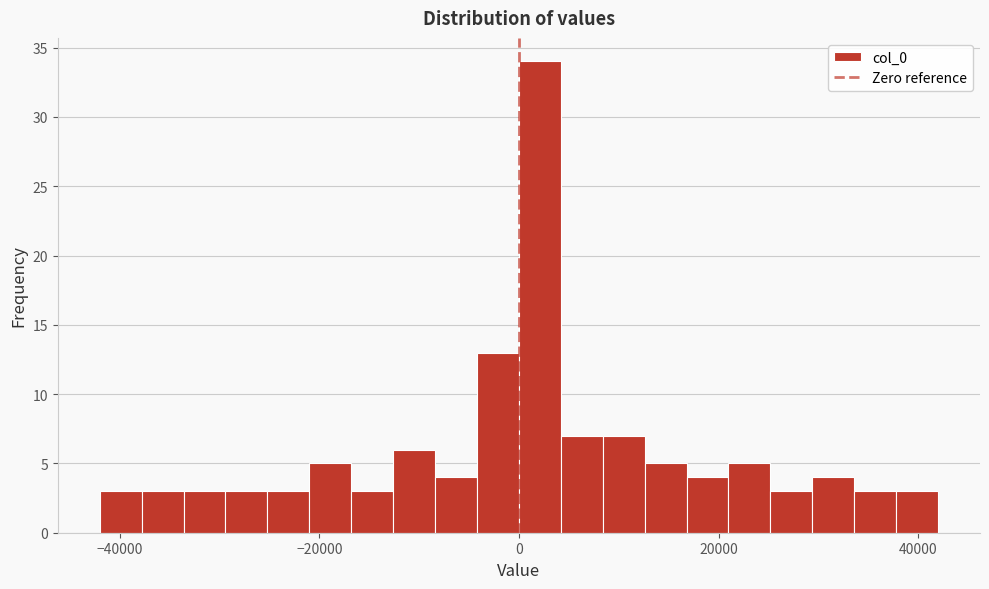

Around what value on the x-axis is the tallest bar? Give the approximate position of its centre, as read against the axis.

2000